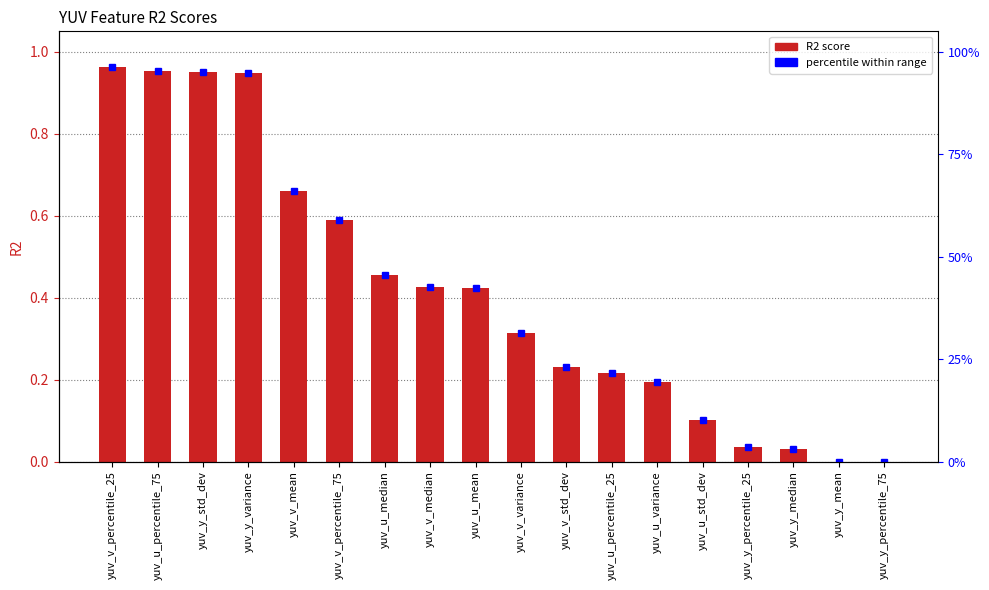

Rank the categories by value from lowest to highest.

yuv_y_mean, yuv_y_percentile_75, yuv_y_median, yuv_y_percentile_25, yuv_u_std_dev, yuv_u_variance, yuv_u_percentile_25, yuv_v_std_dev, yuv_v_variance, yuv_u_mean, yuv_v_median, yuv_u_median, yuv_v_percentile_75, yuv_v_mean, yuv_y_variance, yuv_y_std_dev, yuv_u_percentile_75, yuv_v_percentile_25